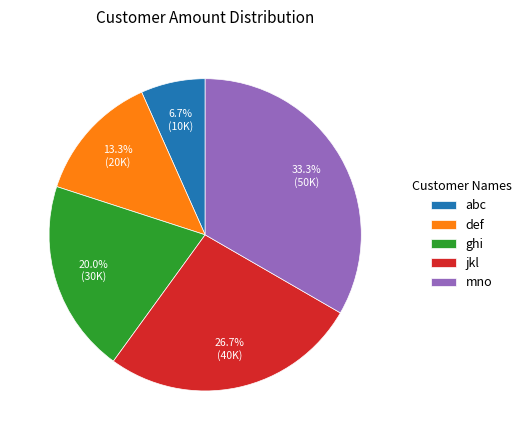

Which slice is the largest?

mno